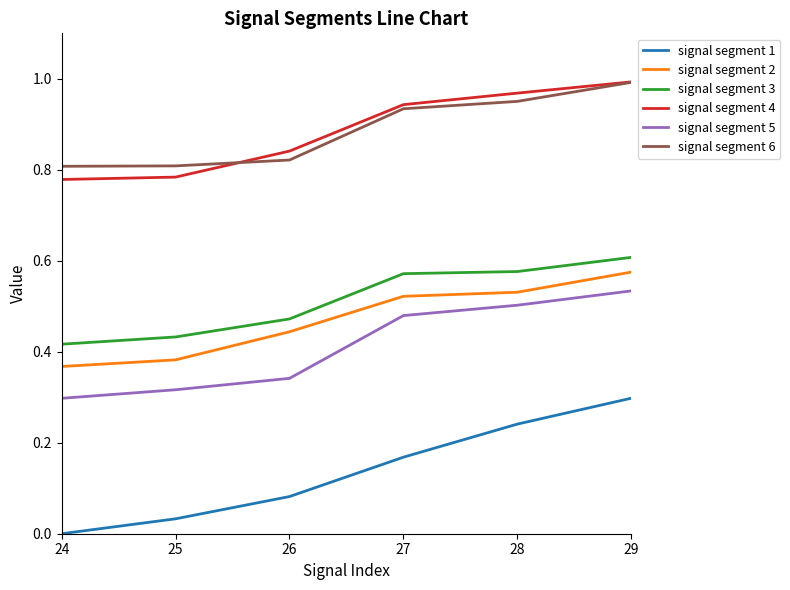

At which category is the sum across all series the highest?

29